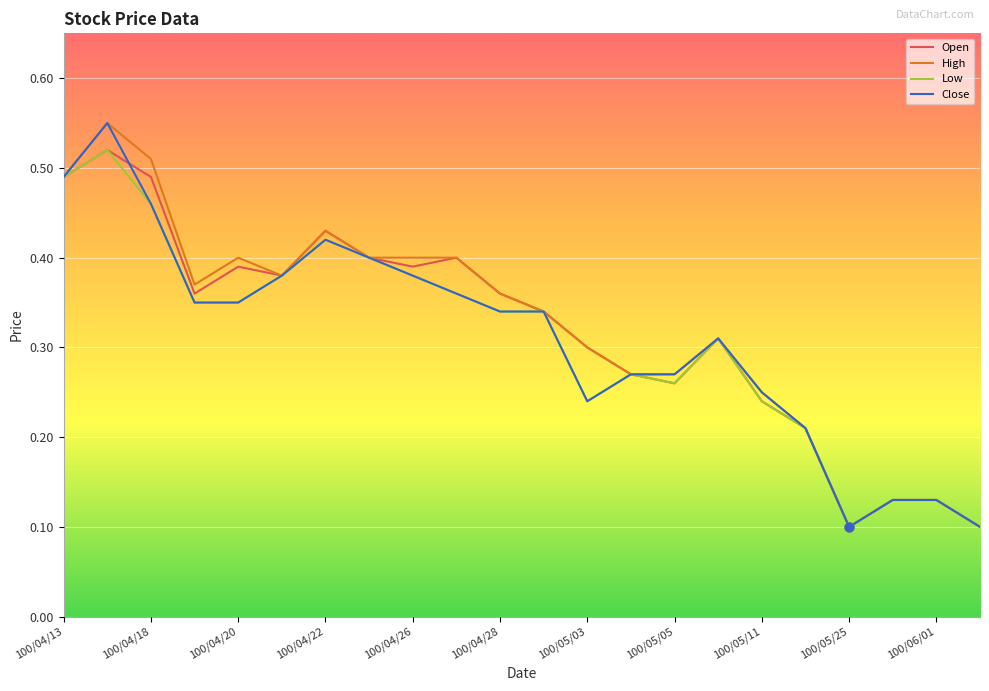

At how many categories does at least one series exceed 0?

22